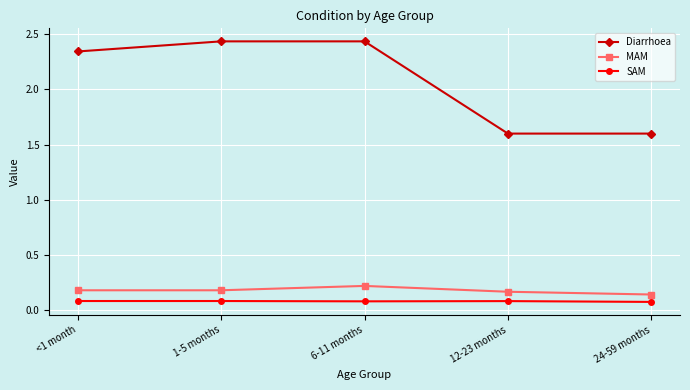

At how many categories does at least one series exceed 2?

3